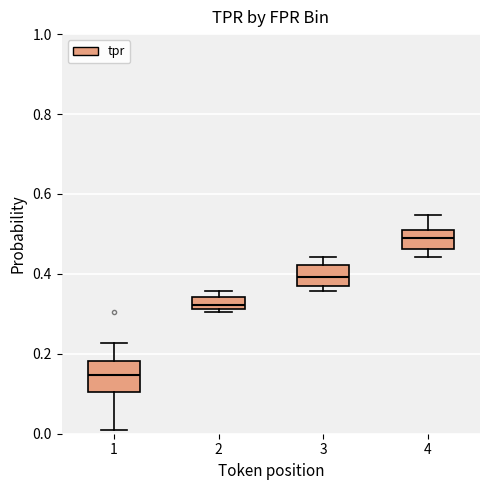

Where is the upper edge of the box at x = 3 on the y-axis? The values are not printed on the chart, so give them approximately, as read against the axis.

0.42